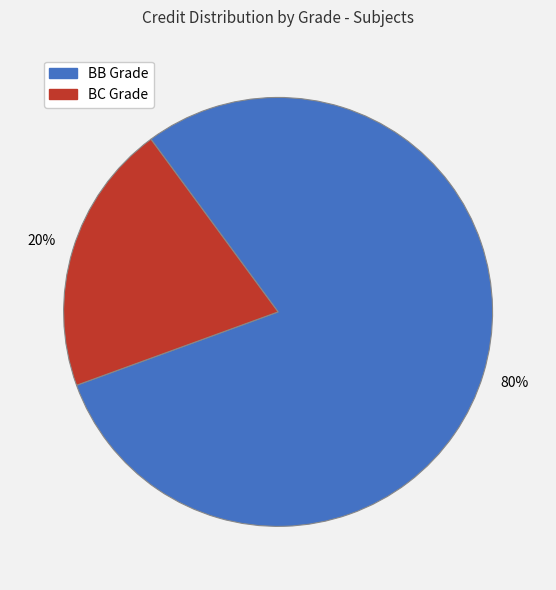

To the nearest percent, what is the average slice percentage?

50%